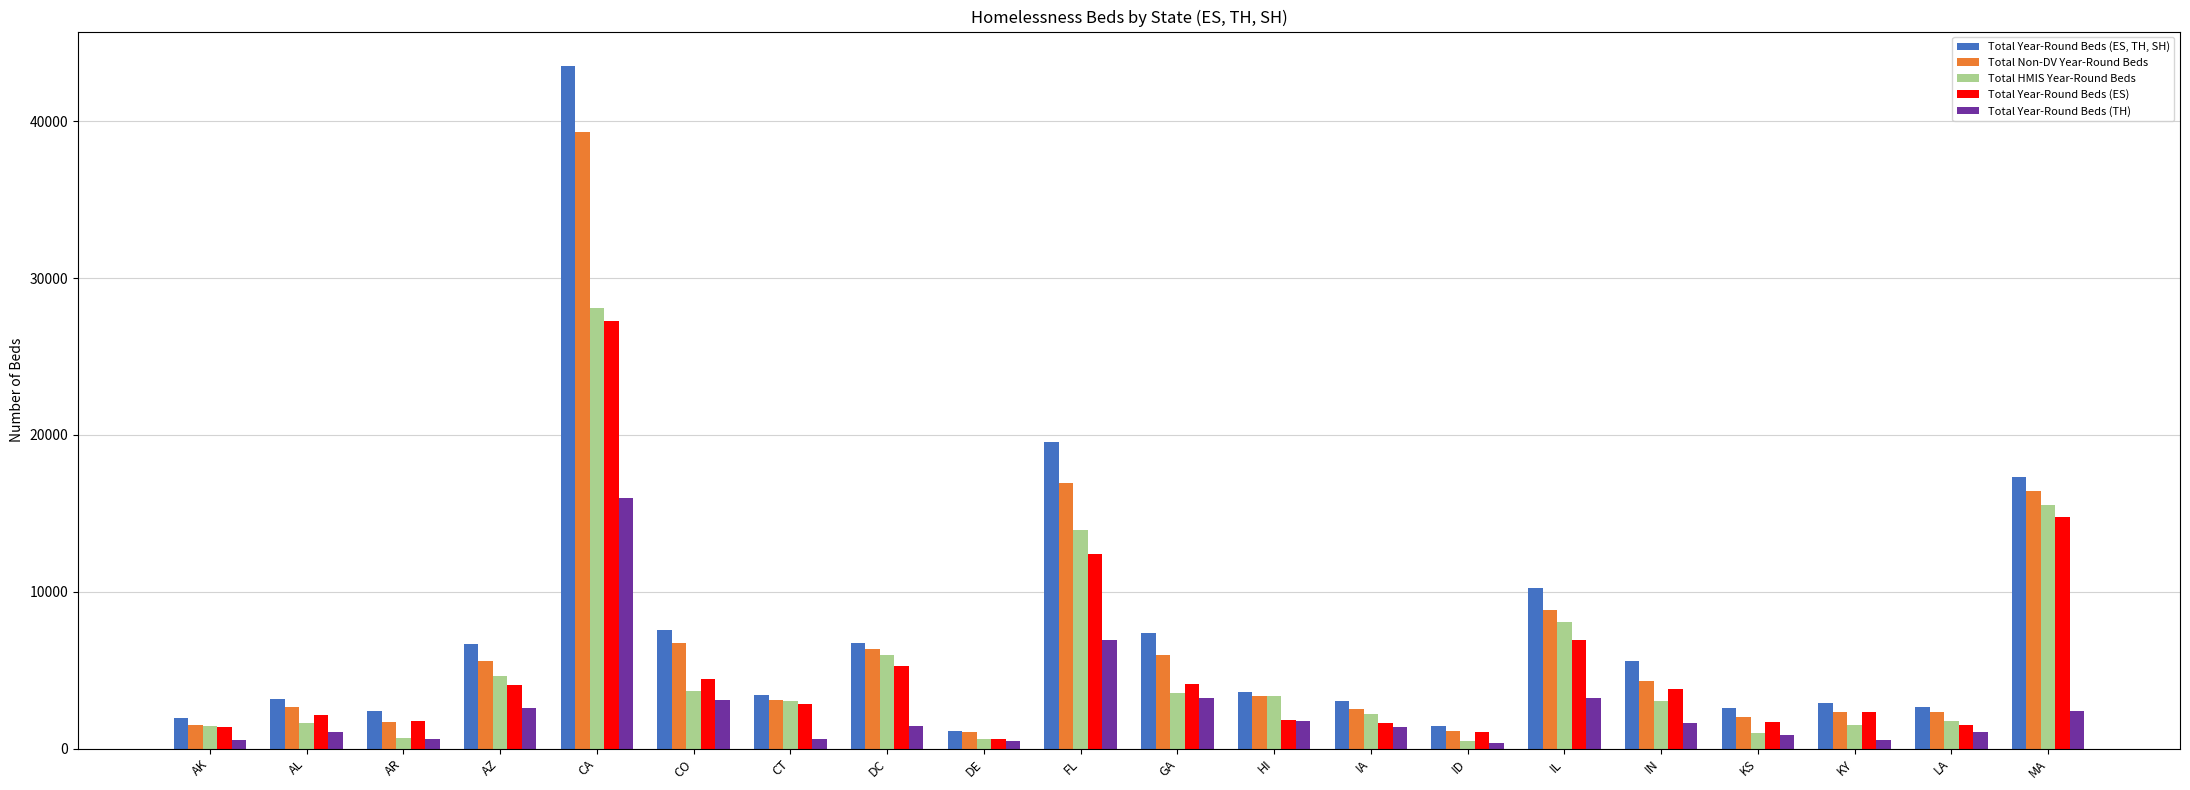

The value of Total Year-Round Beds (ES, TH, SH) at MA is 17310. True or false?

True